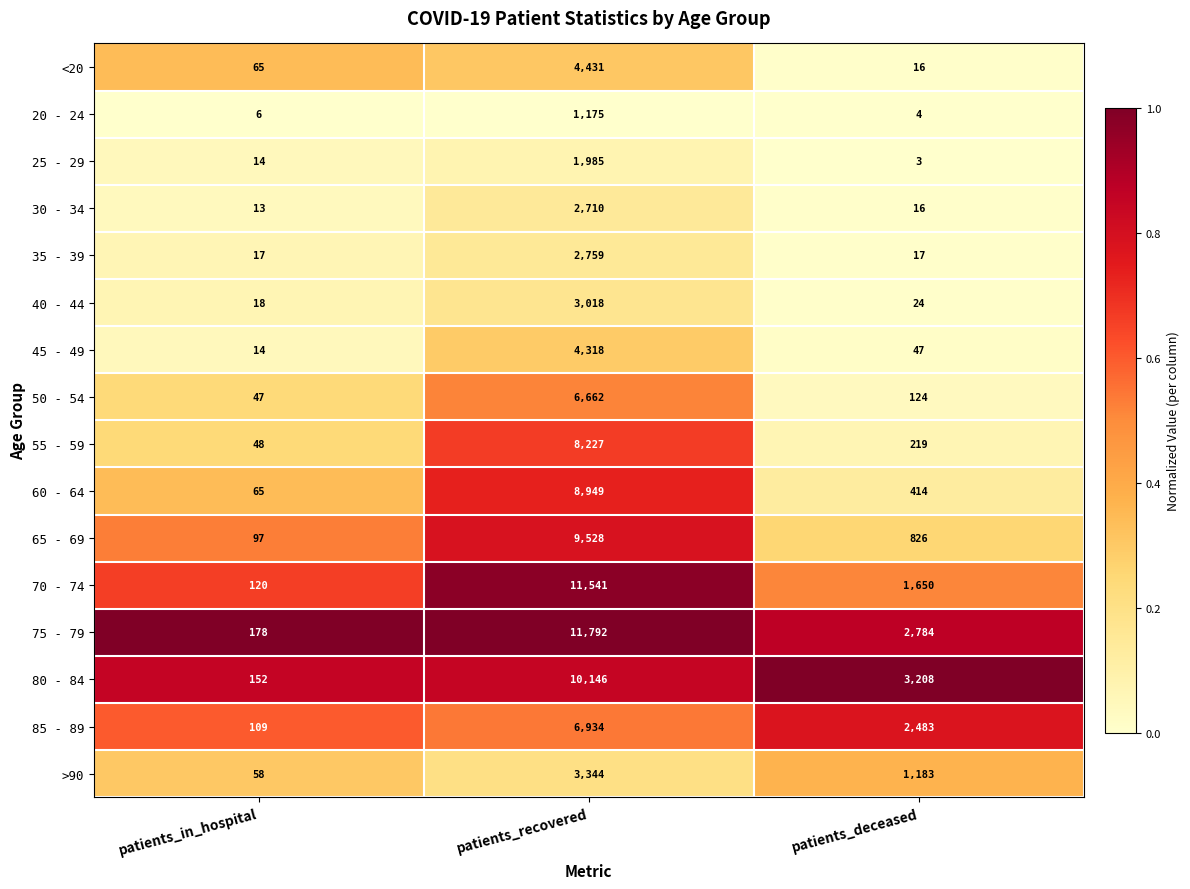

What is the difference between the maximum and minimum values in the 30 - 34 series?

2697